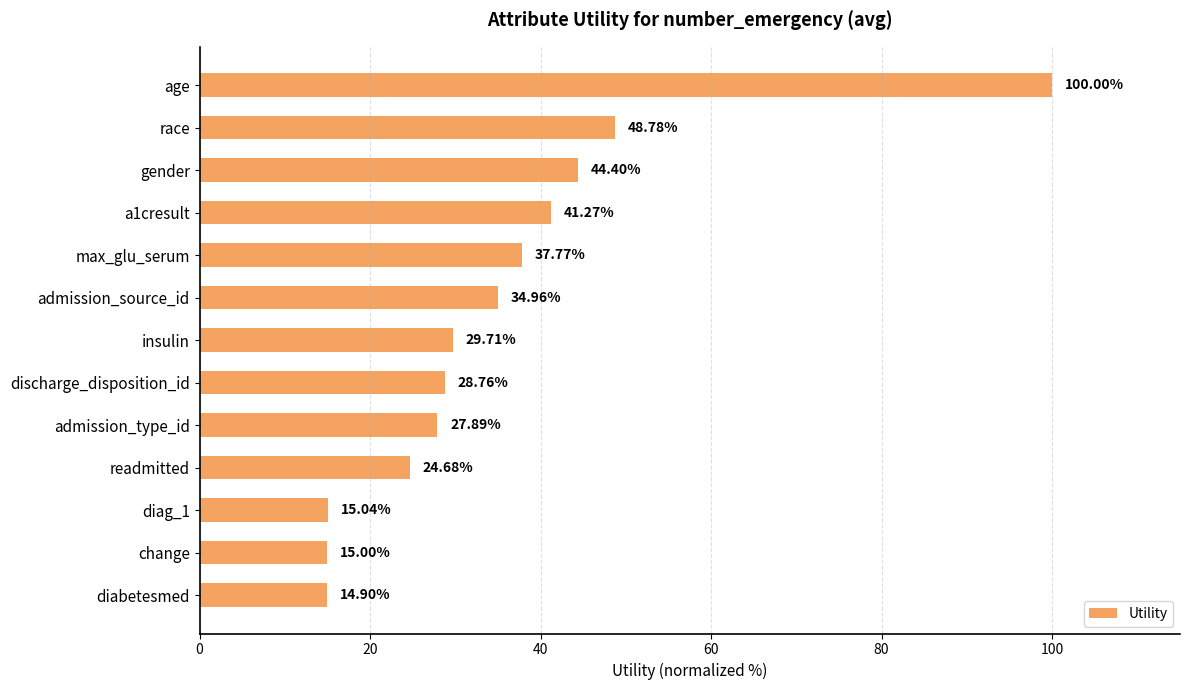

Which has a higher value, diabetesmed or race?

race